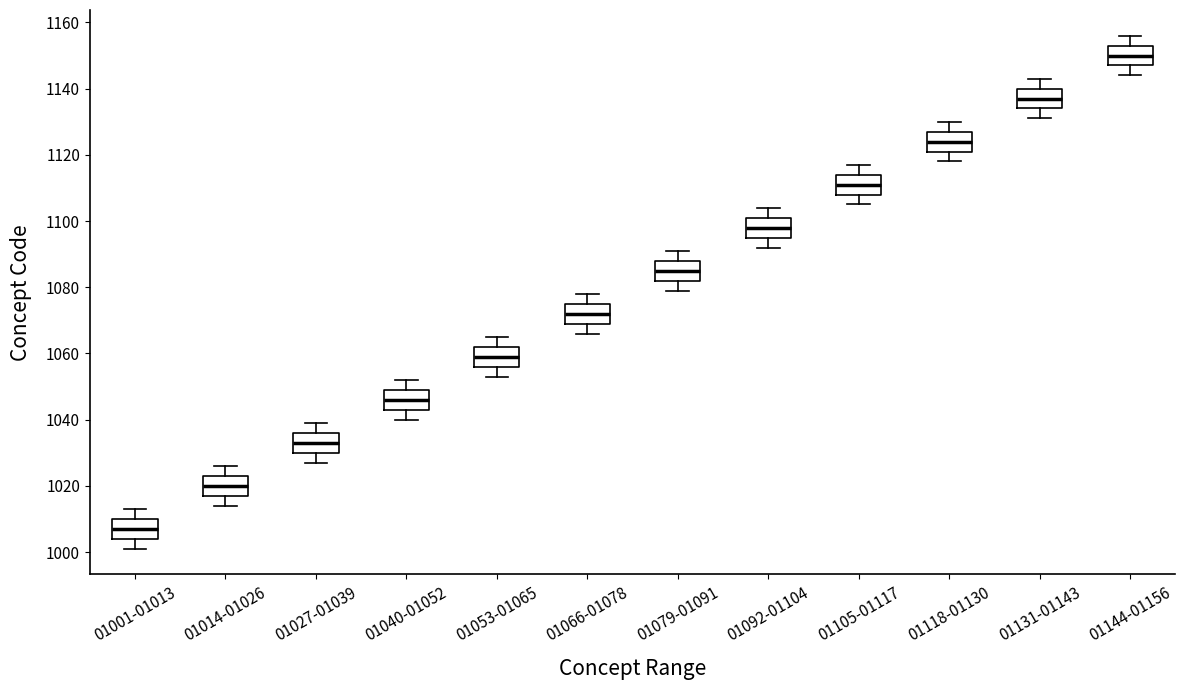

Which box has the highest median line?

01144-01156